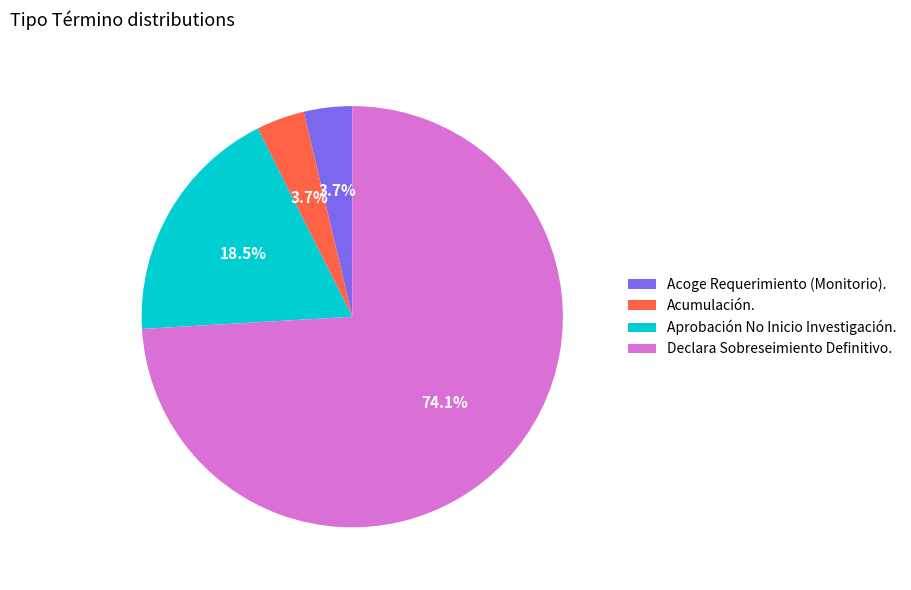

Count the number of slices in the pie.

4